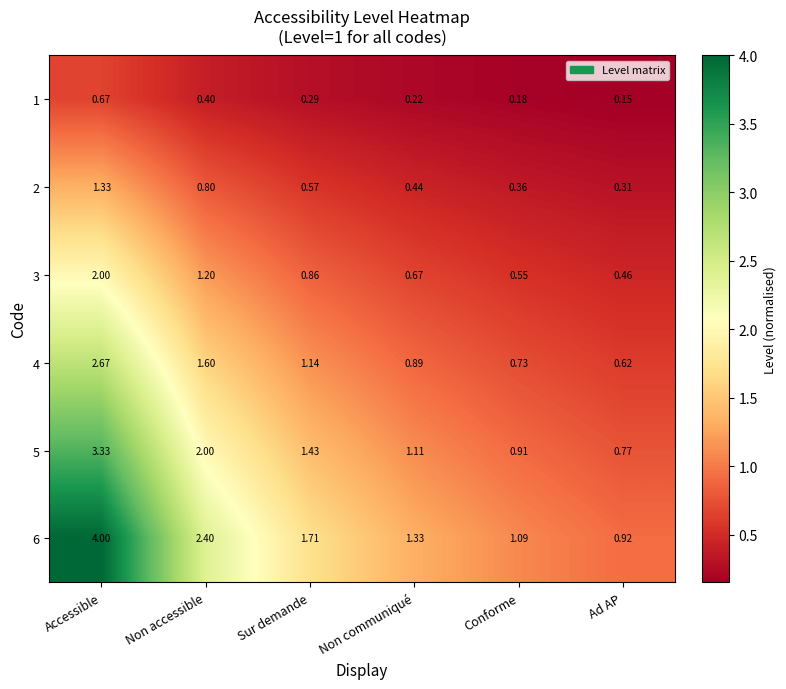

Which label corresponds to the smallest value in the chart?

Ad AP